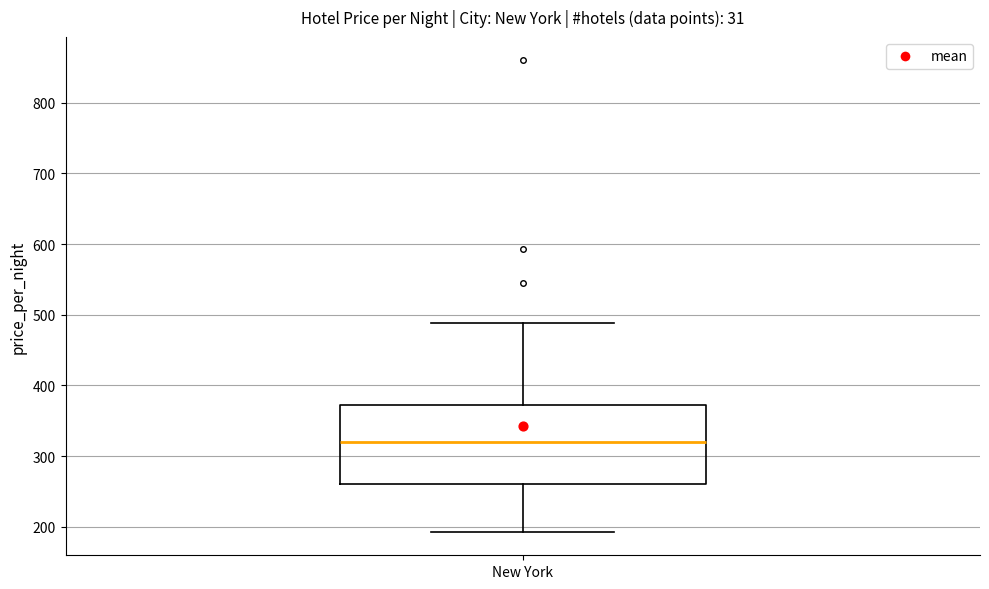

Transcribe this box plot: give where the median line is, the range the box spans, and where the two whiskers end, as read against the y-axis. The values are not printed on the chart, so give them approximately, as read against the axis.

median 320, box 260 to 370, whiskers 190 to 490